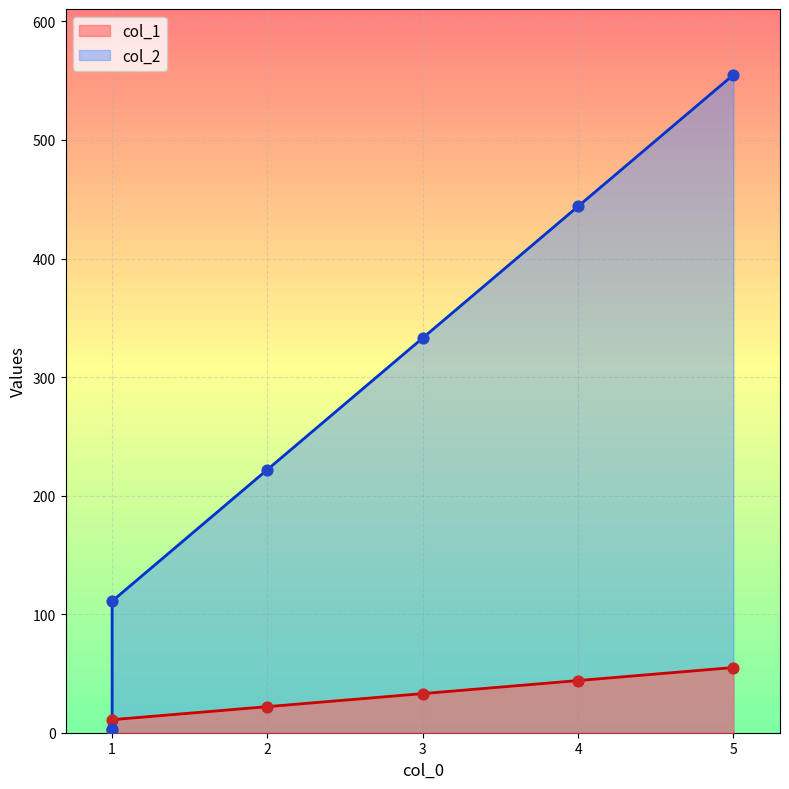

Is the value of col_2 at 3 greater than the value of col_1 at 1?

Yes